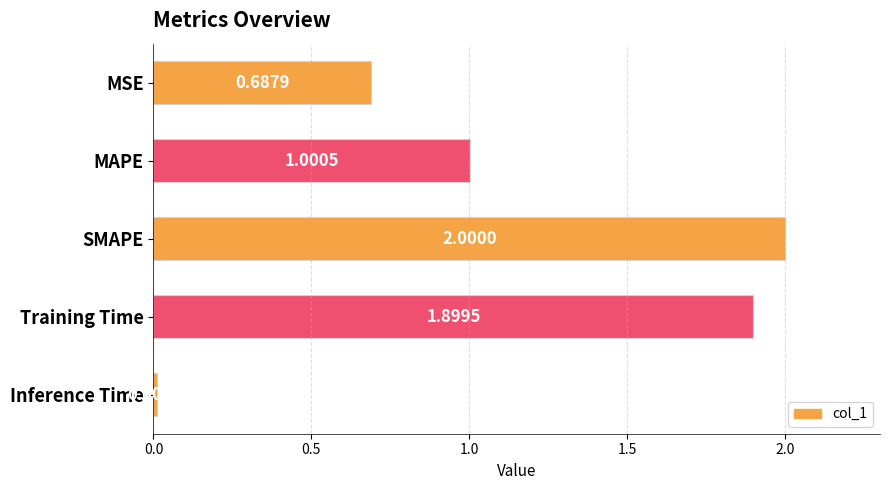

What is the label of the 3rd bar from the bottom?

SMAPE